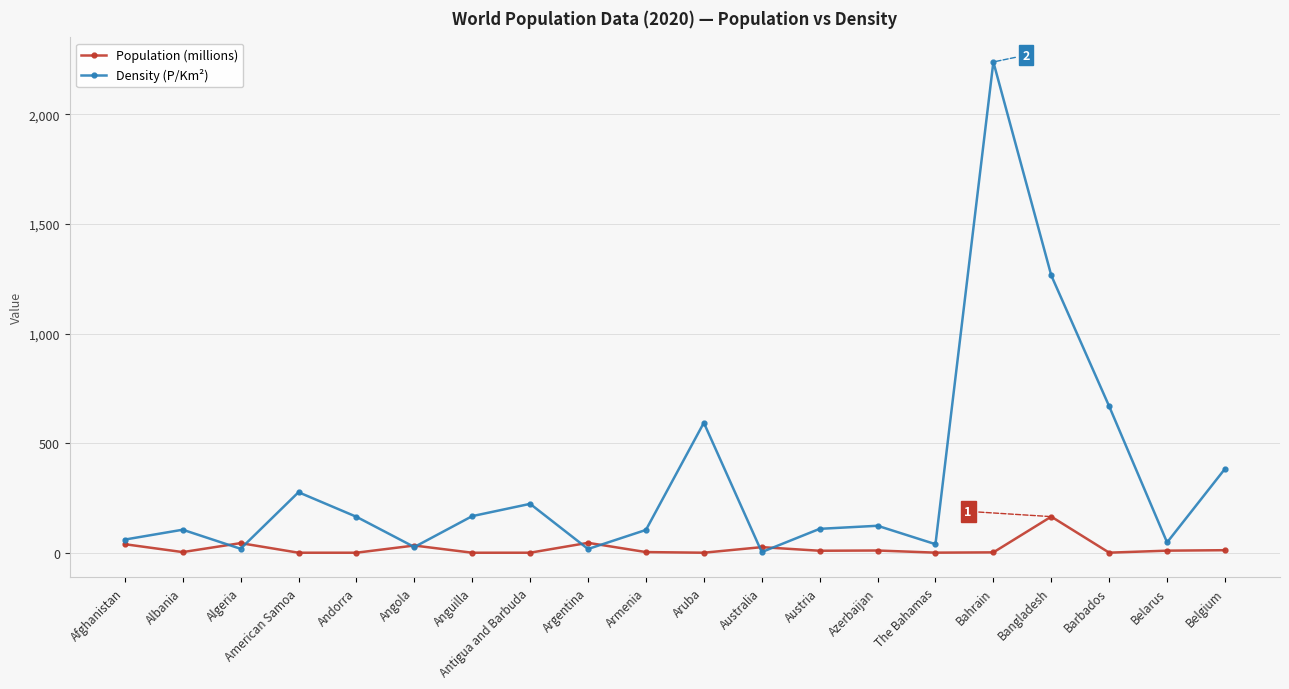

True or false: Density (P/Km²) has a value of 994.3 at Barbados.

False